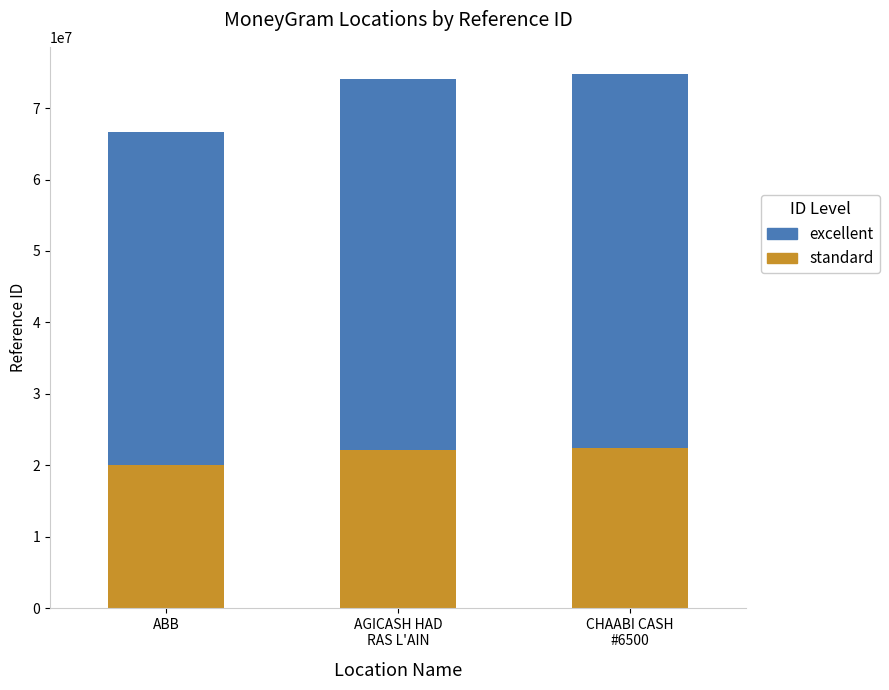

True or false: standard has a value of 19994088 at ABB.

True